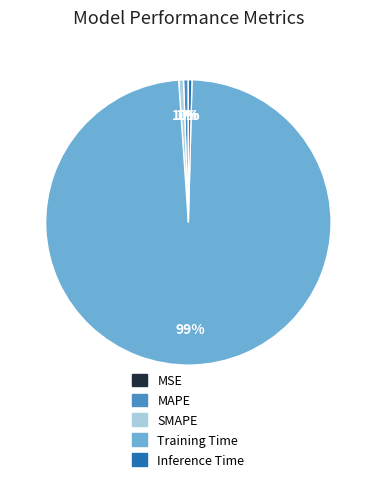

Which slice is the largest?

Training Time